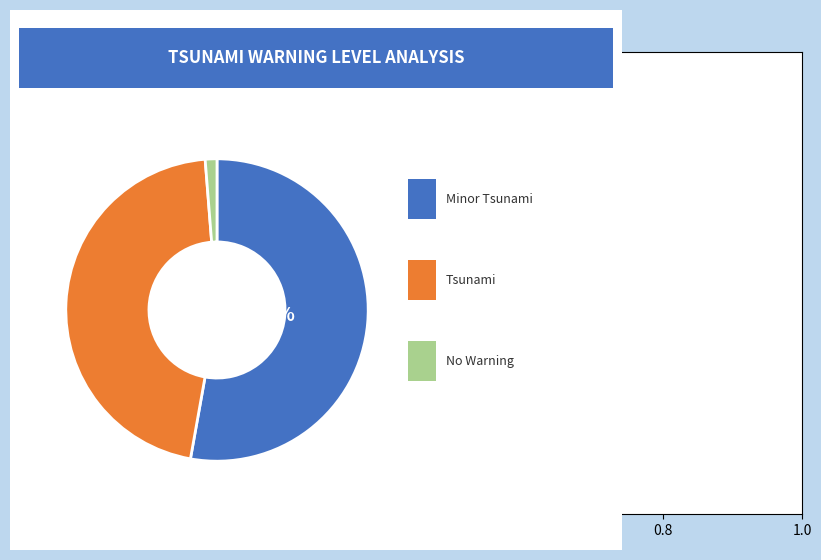

To the nearest percent, what is the average slice percentage?

33%